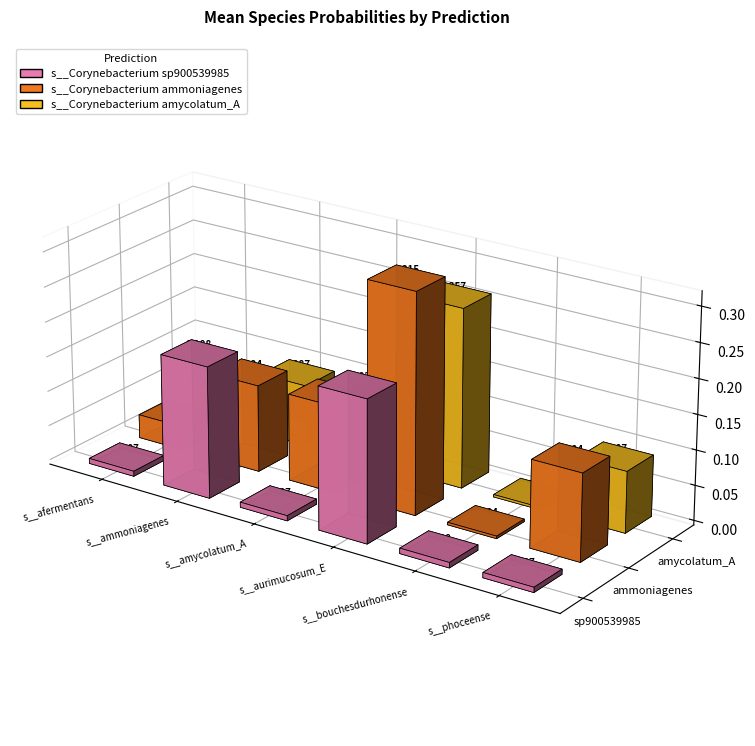

How many bars are there in total?

18